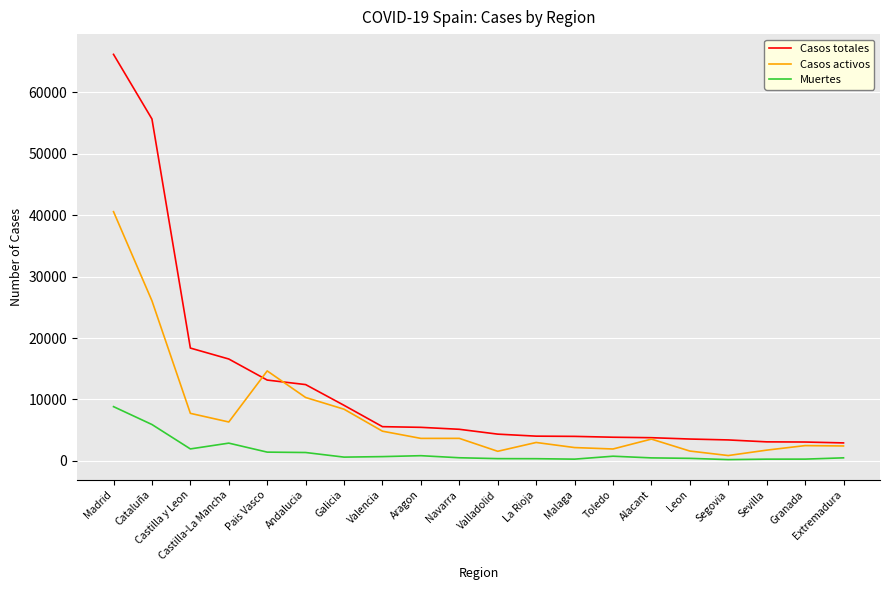

Is it true that Casos totales equals 3846 at Toledo?

True